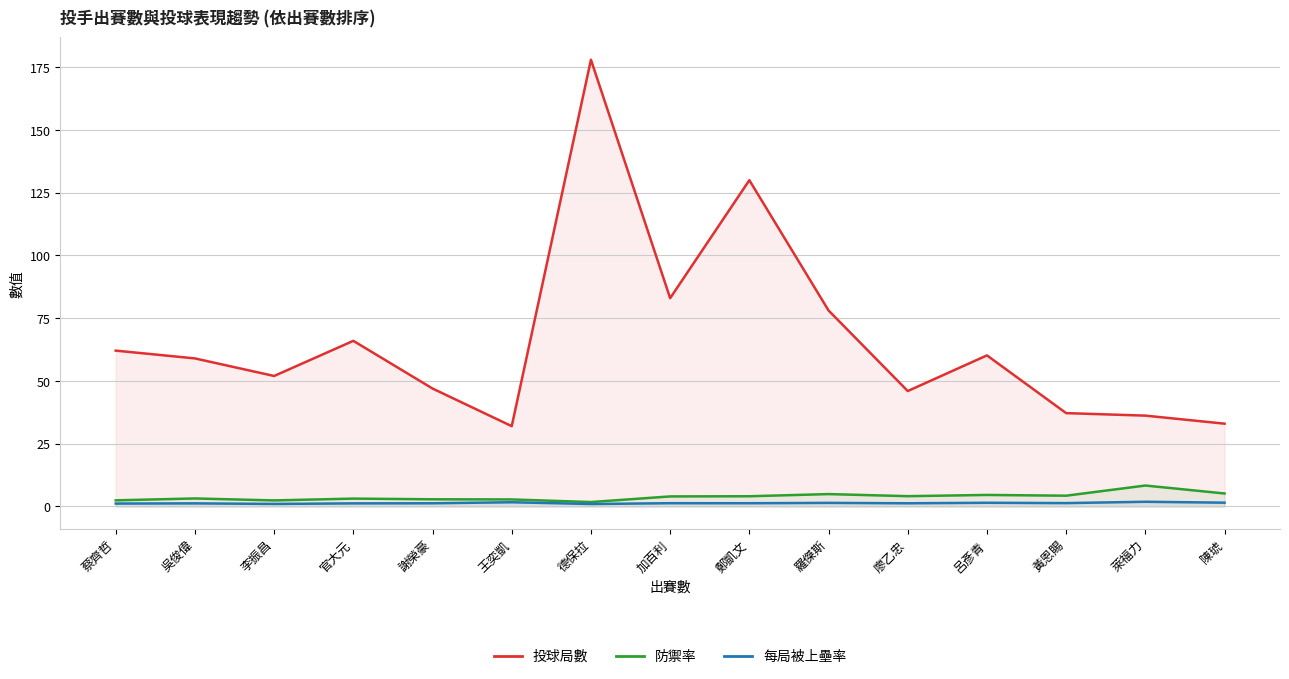

True or false: 每局被上壘率 and 防禦率 intersect in this chart.

False